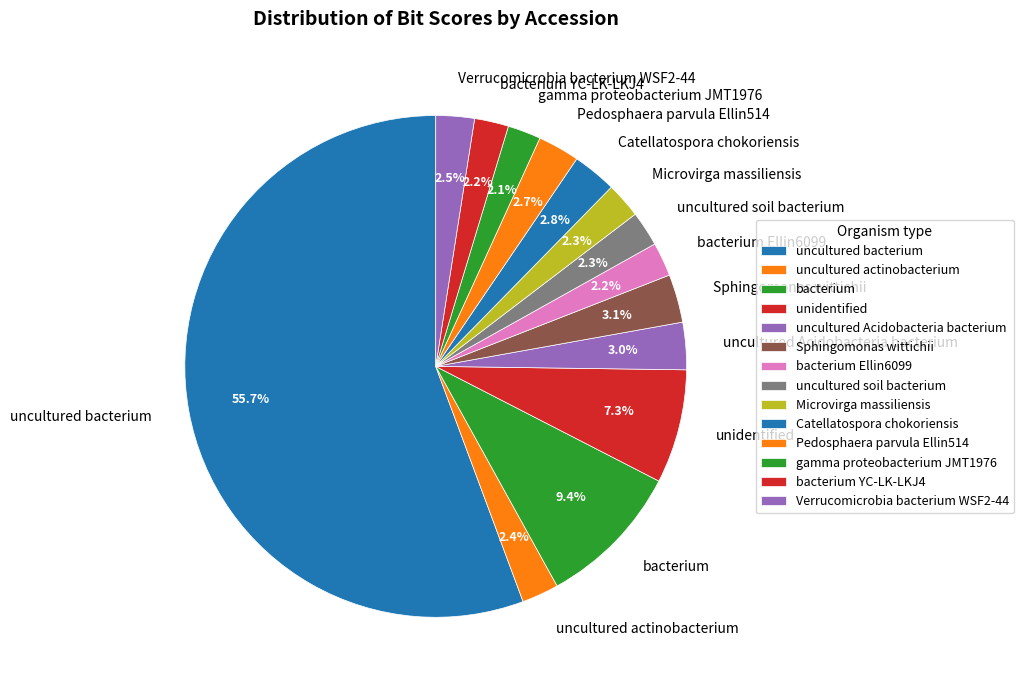

Does bacterium YC-LK-LKJ4 account for over 50% of the chart?

No